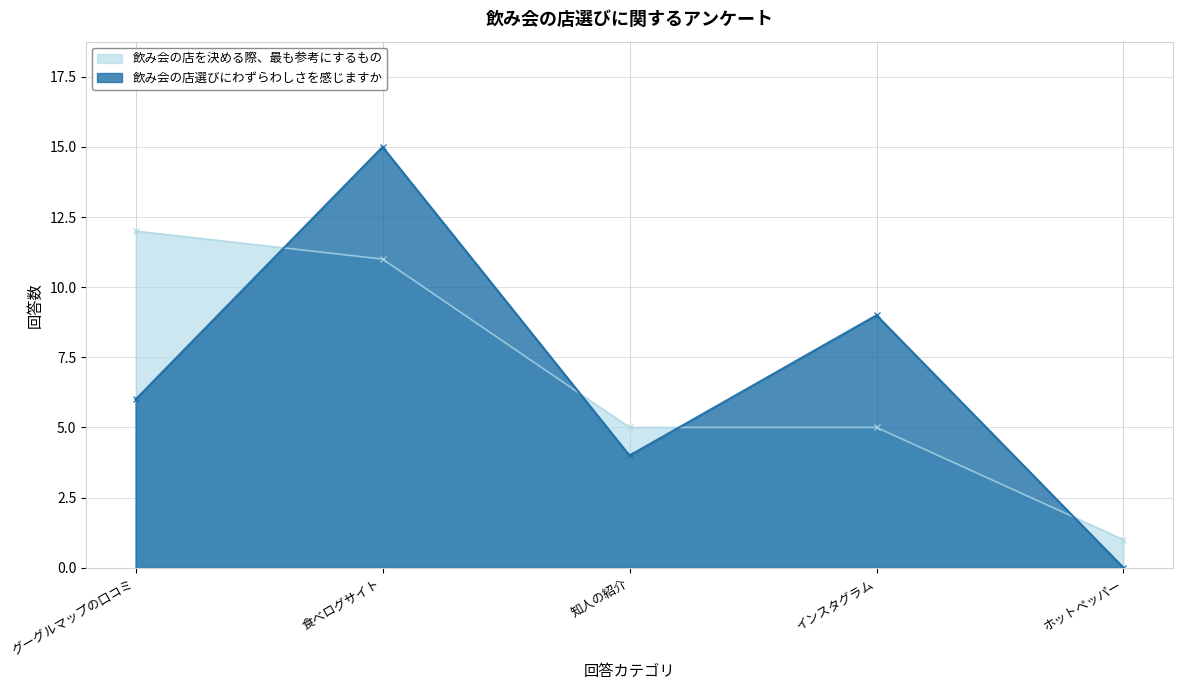

How many values in the 飲み会の店選びにわずらわしさ series are below 6?

2